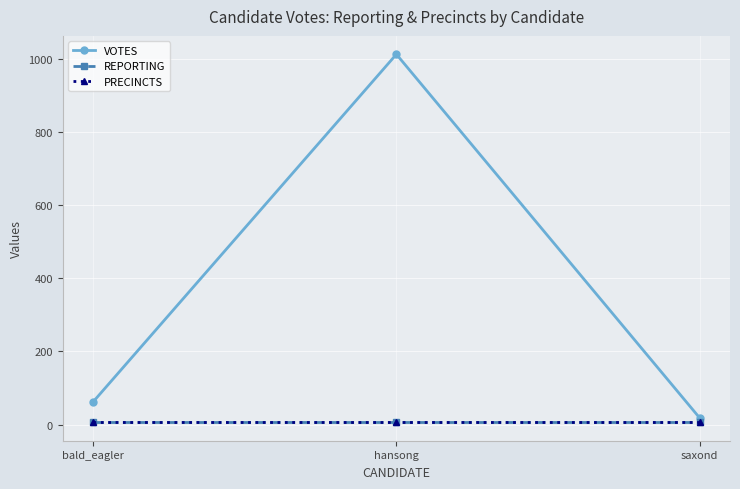

True or false: VOTES has a value of 1014 at hansong.

True